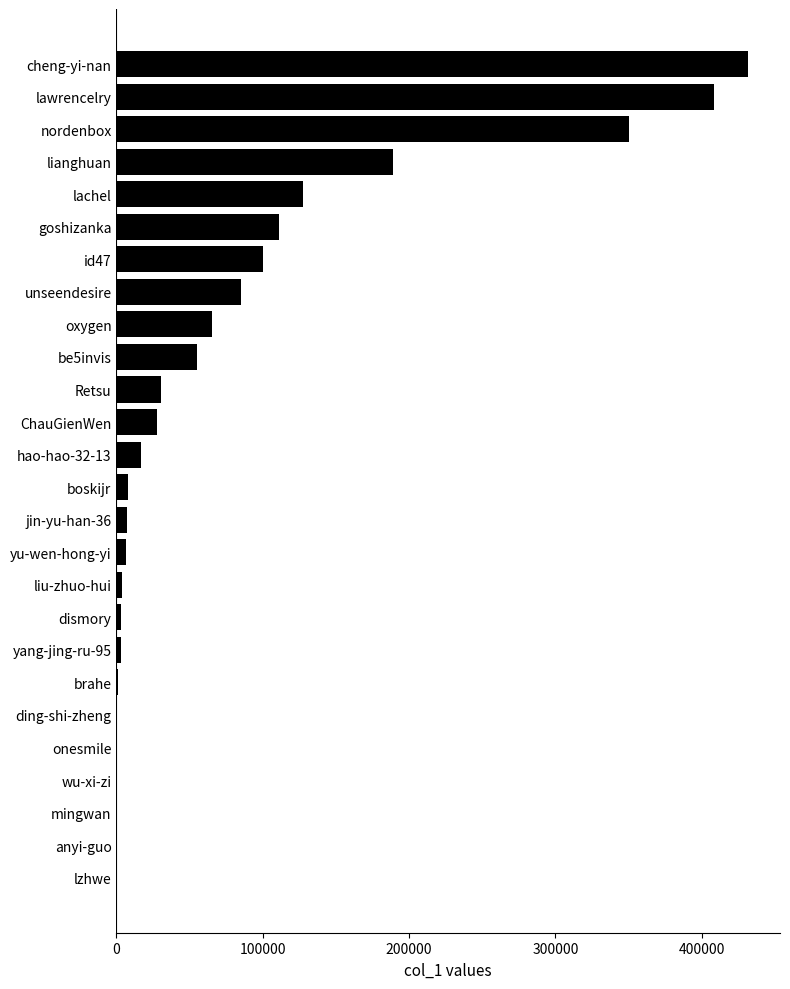

True or false: the data shows 19998 at oxygen.

False